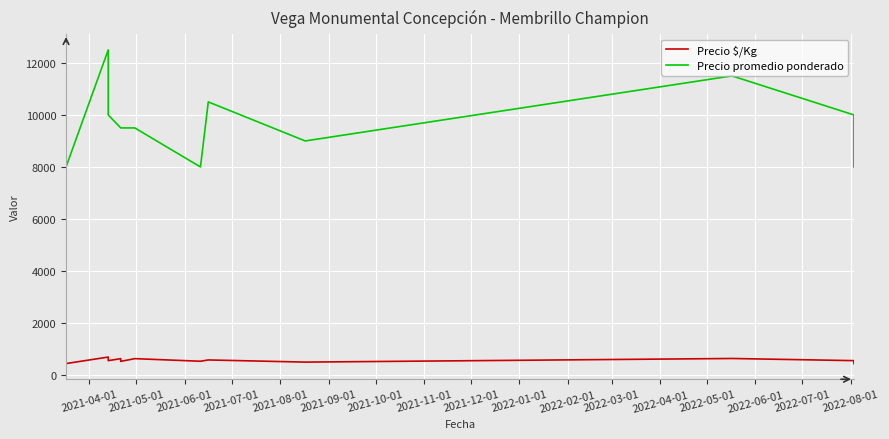

What is the highest value of the Precio $/Kg series?

694